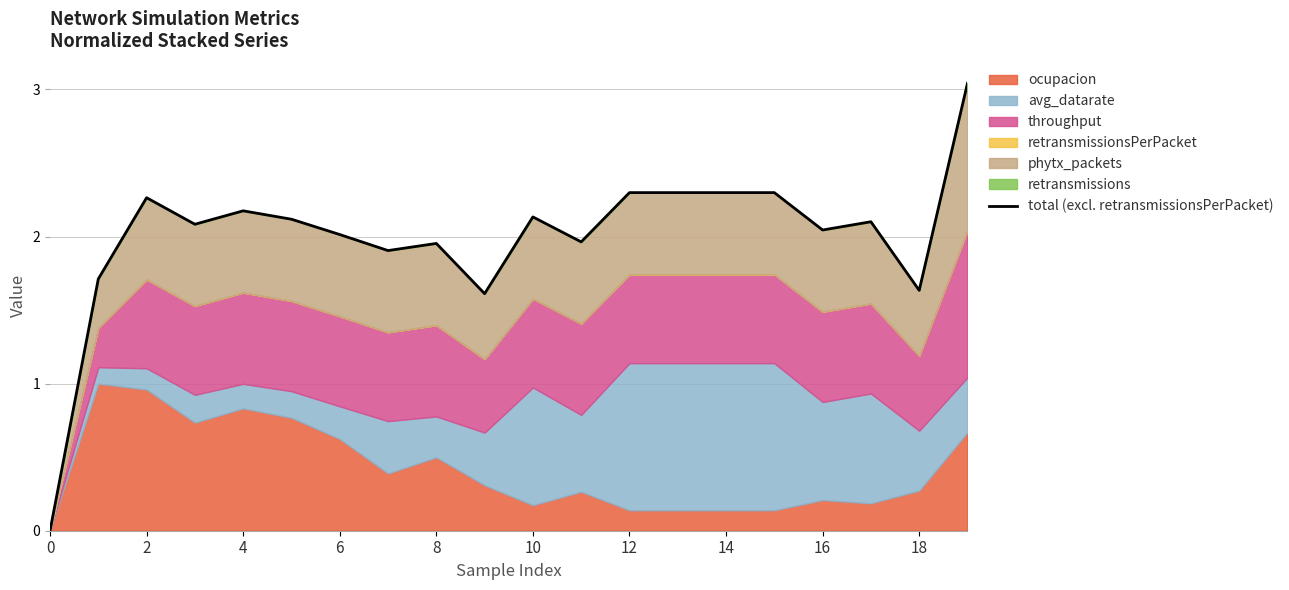

How many lines are shown in the chart?

1